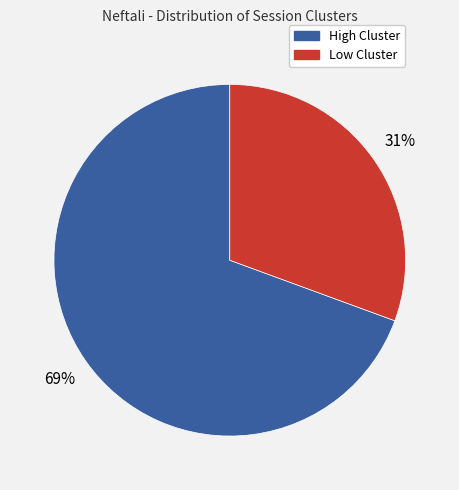

How many segments does this pie chart have?

2